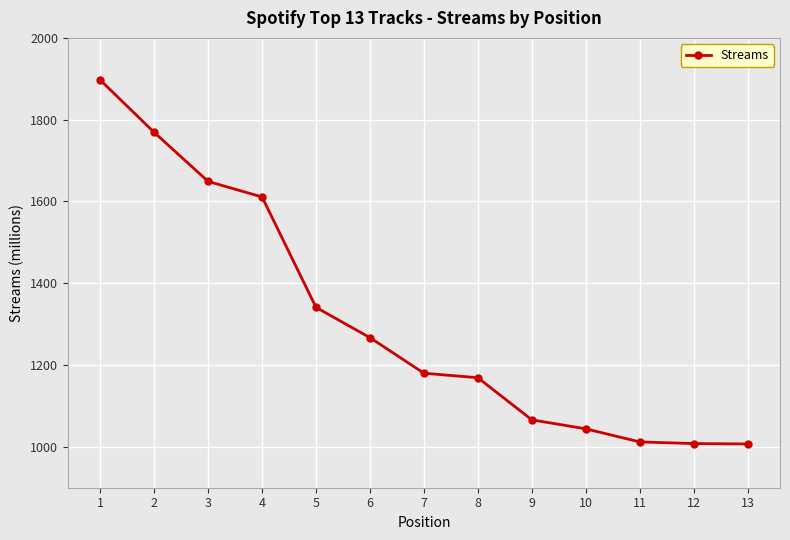

Is it true that the value at 12 is 1008?

True